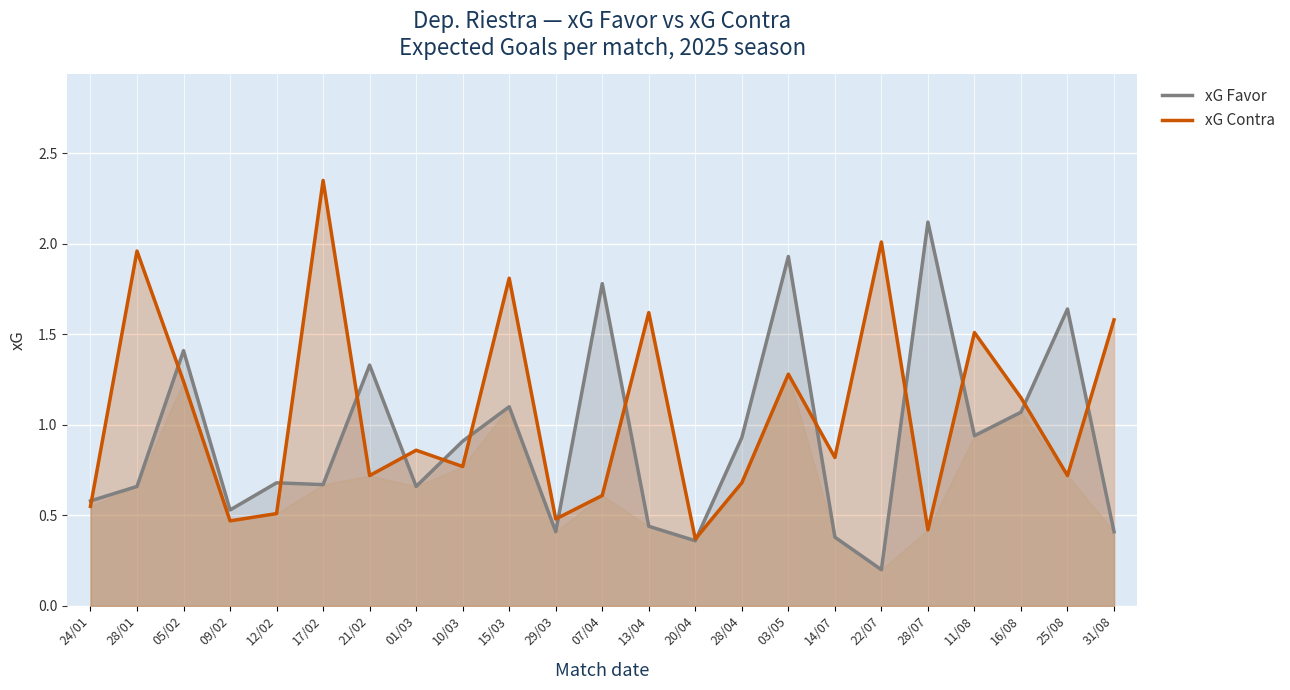

List the series in order of their overall mean, highest first.

xG Contra, xG Favor